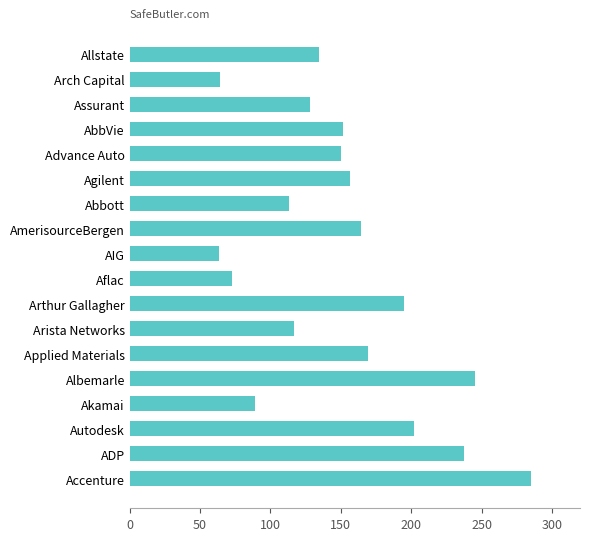

Are the bars grouped side by side (vs. stacked)?

No